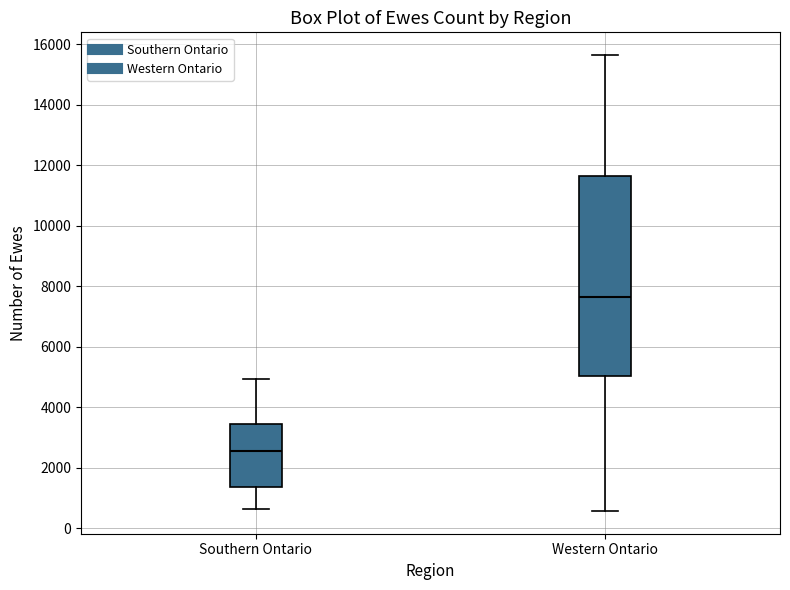

Which box is the tallest, from its lower edge to its upper edge?

Western Ontario